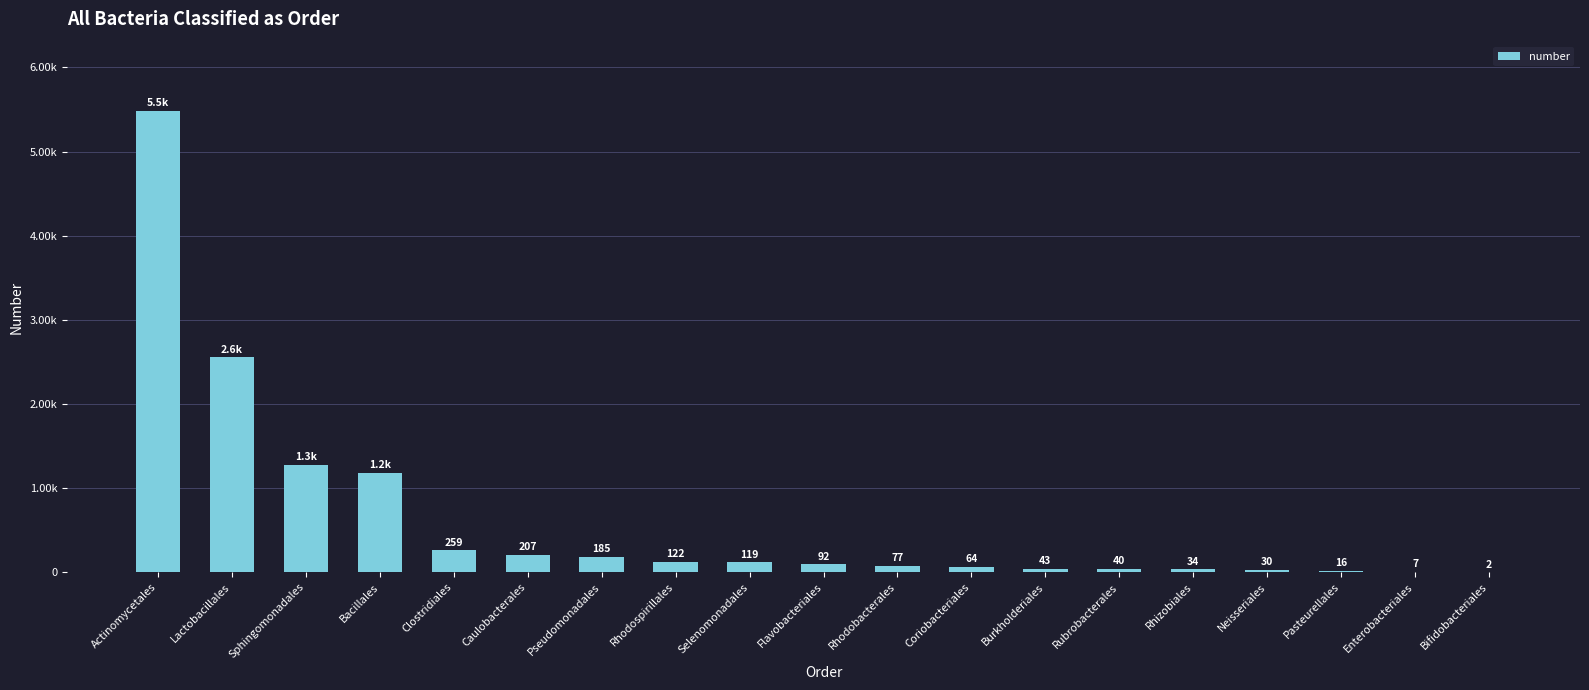

What is the change in value from Bacillales to Bifidobacteriales?

-1182